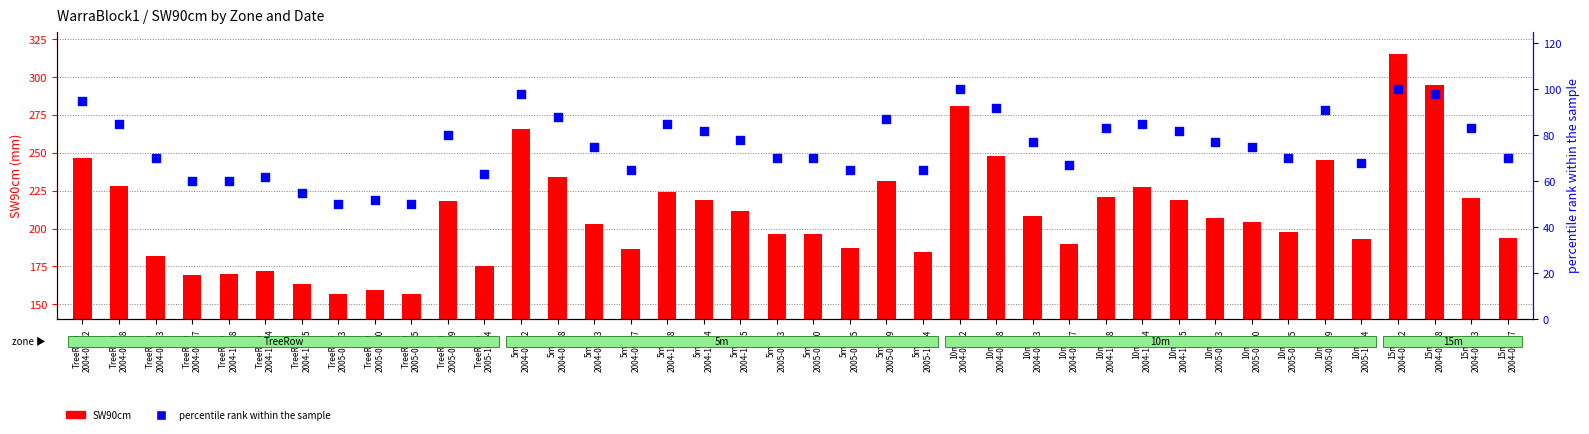

Which series contains the highest Y value?

SW90cm